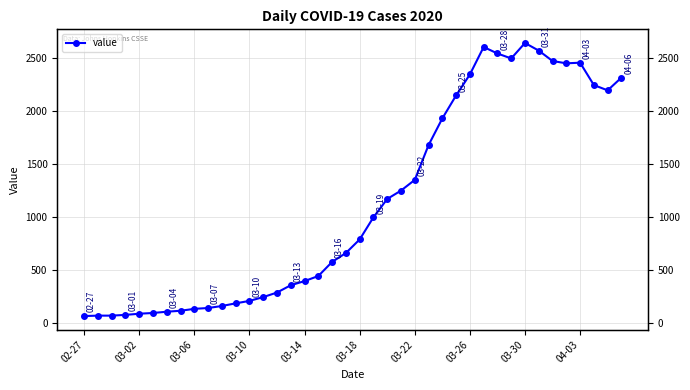

What is the change in value from 30 to 35?

-93